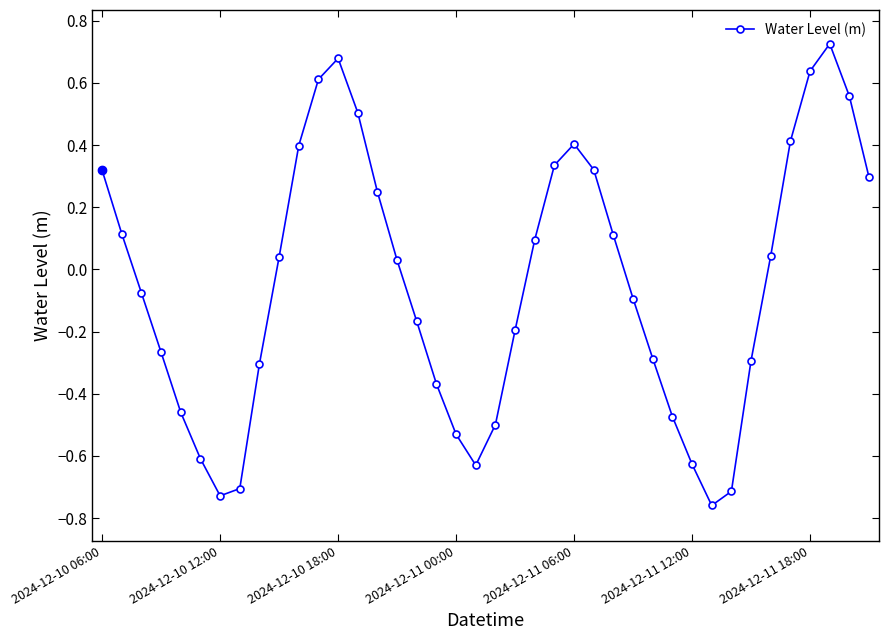

What is the difference between the second highest and second lowest values?

1.4